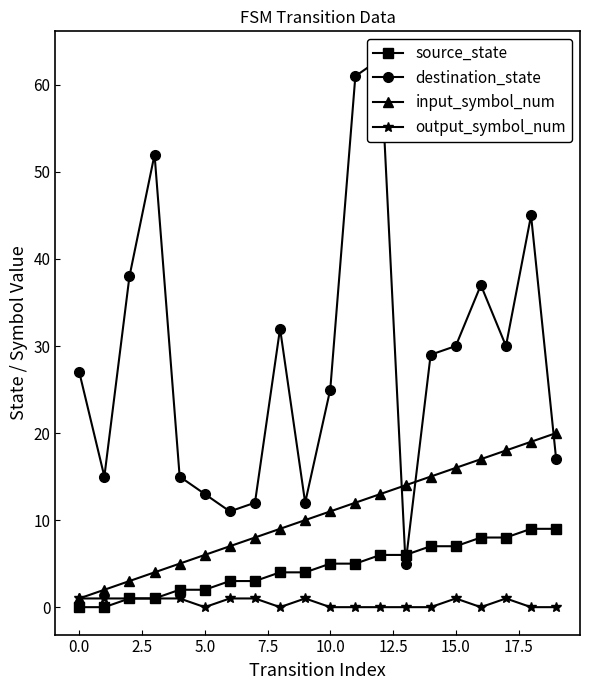

Which category has the highest value in the destination_state series?

12